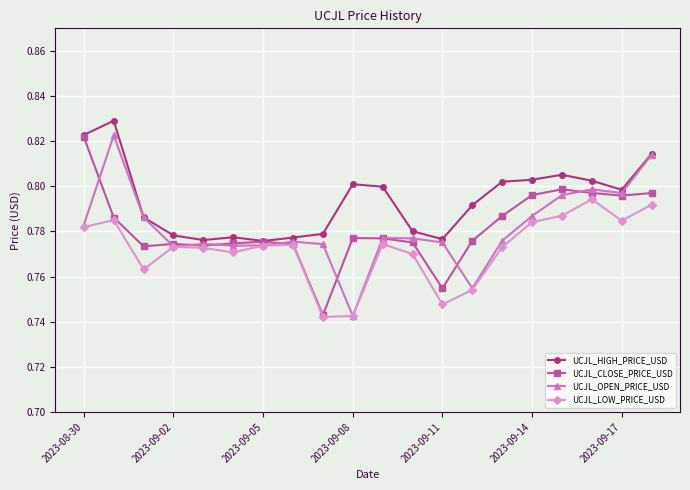

True or false: UCJL_LOW_PRICE_USD has more than 0 interior local peaks.

True